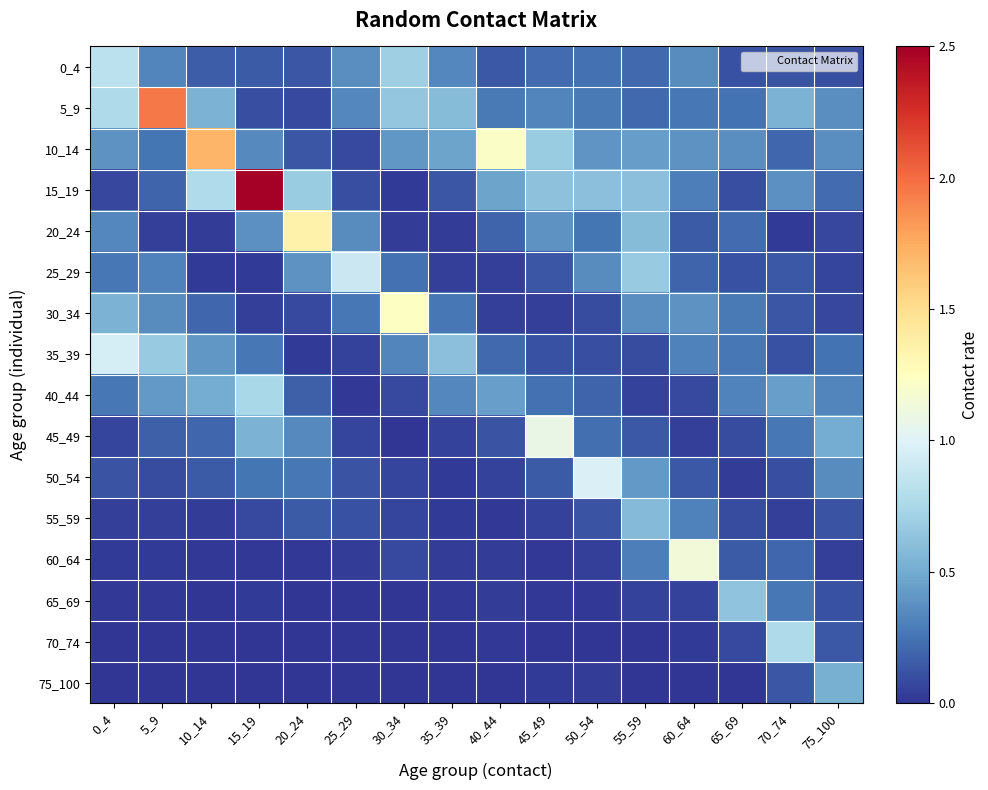

Rank the series by their maximum value, from highest to lowest.

15_19, 5_9, 10_14, 20_24, 30_34, 60_64, 45_49, 50_54, 35_39, 25_29, 0_4, 70_74, 40_44, 65_69, 55_59, 75_100